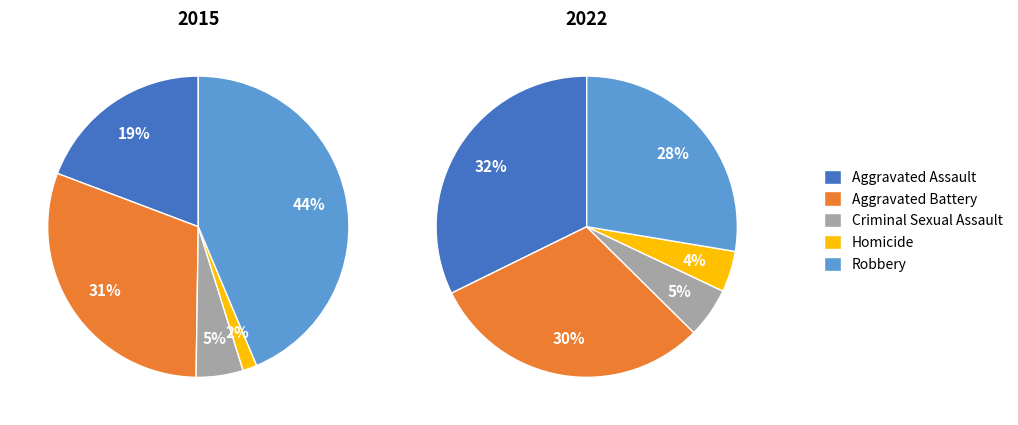

How many segments does this pie chart have?

5